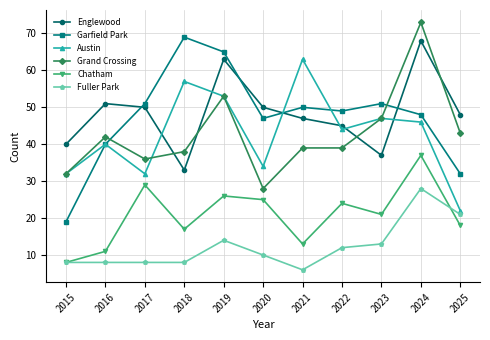

What is the spread (max minus min) of values at 2019?

51